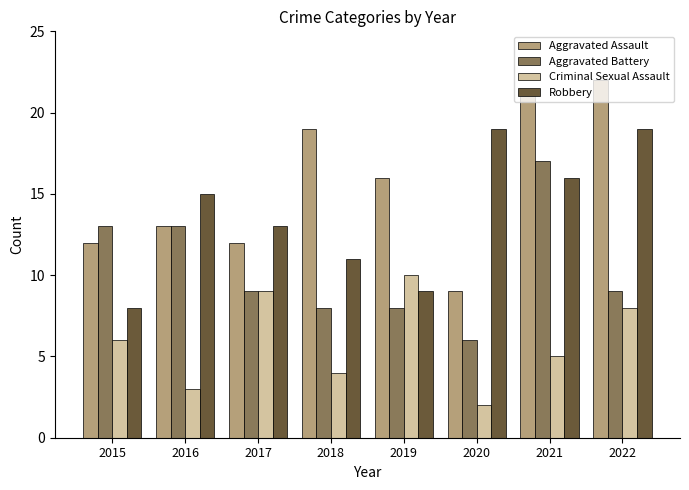

What is the value of the Criminal Sexual Assault bar at the 4th from the left?

4